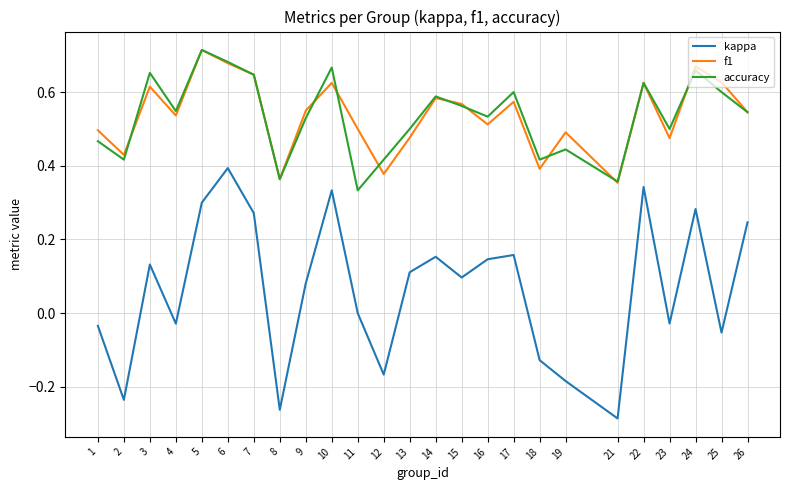

Which series changed the most between 1 and 2?

kappa